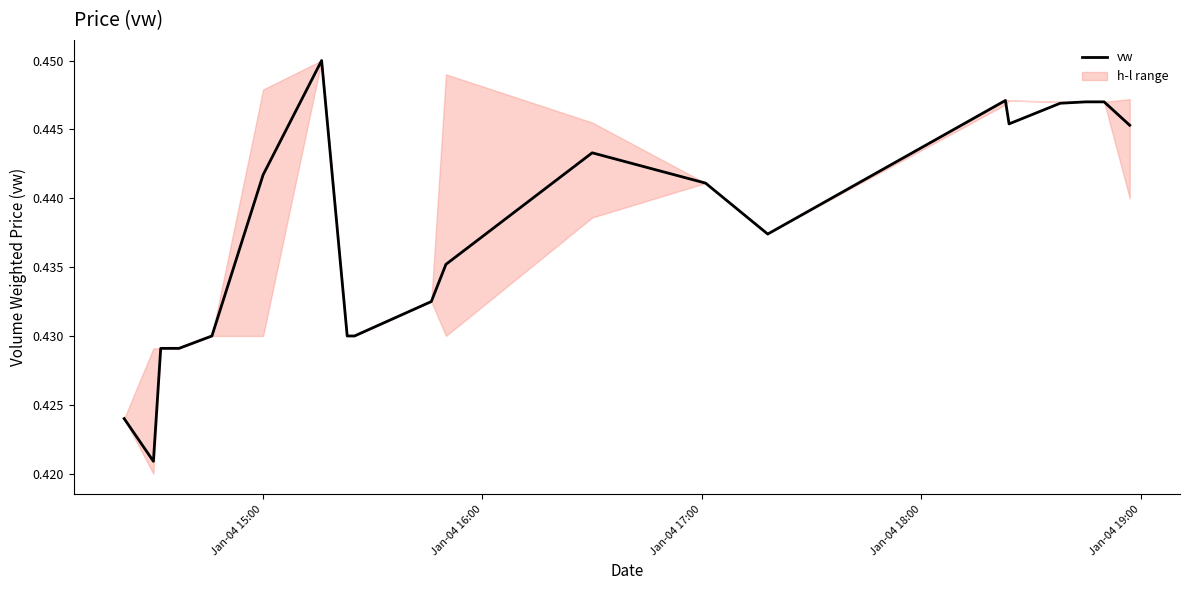

How many lines are shown in the chart?

1